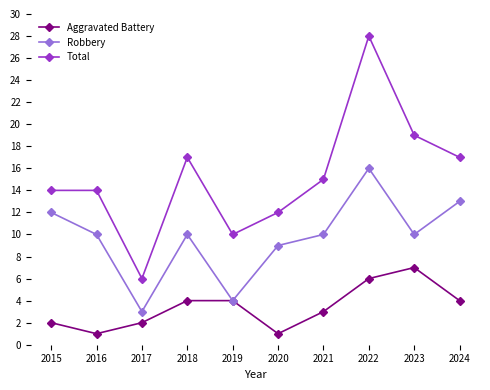

True or false: Aggravated Battery has more than 0 interior local peaks.

True